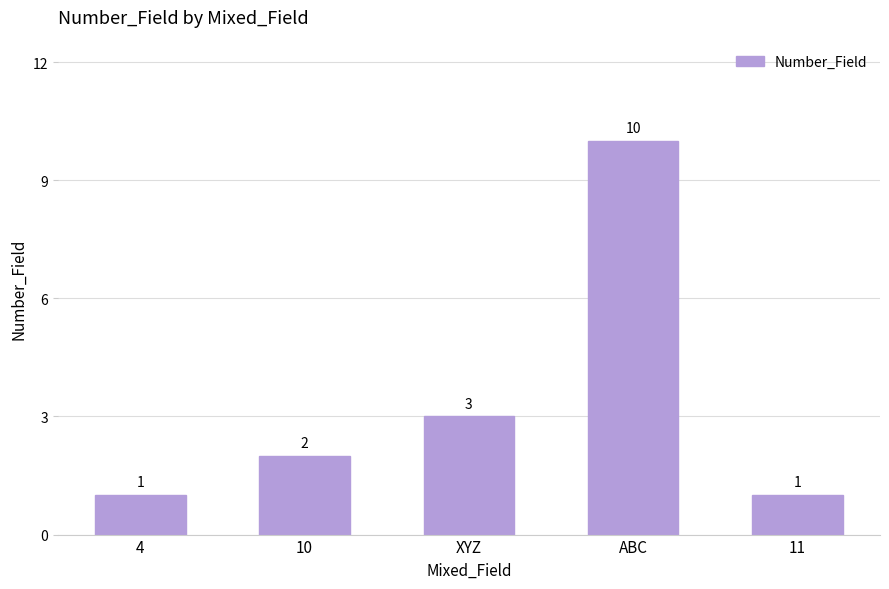

What is the label of the 1st bar from the left?

4